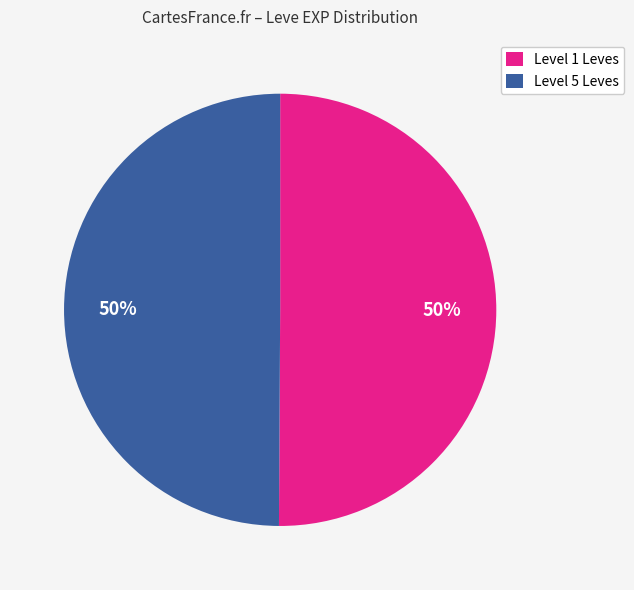

To the nearest percent, what is the average slice percentage?

50%